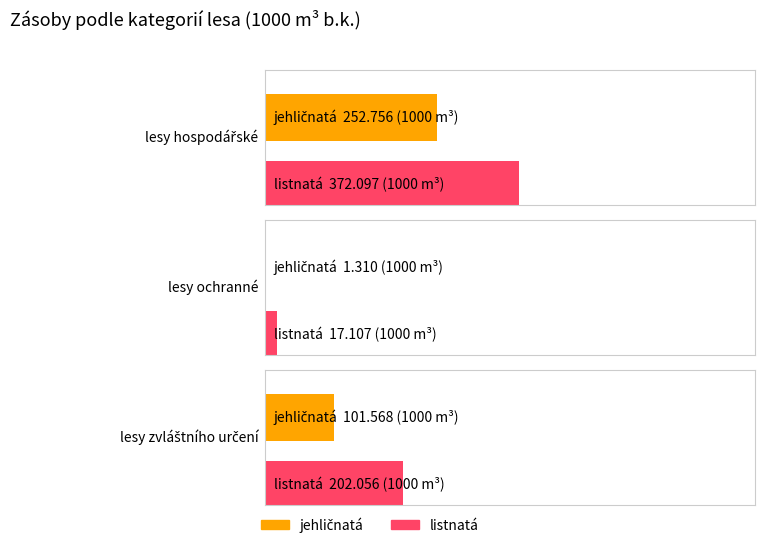

Between lesy hospodářské and lesy zvláštního určení, which is larger?

lesy hospodářské